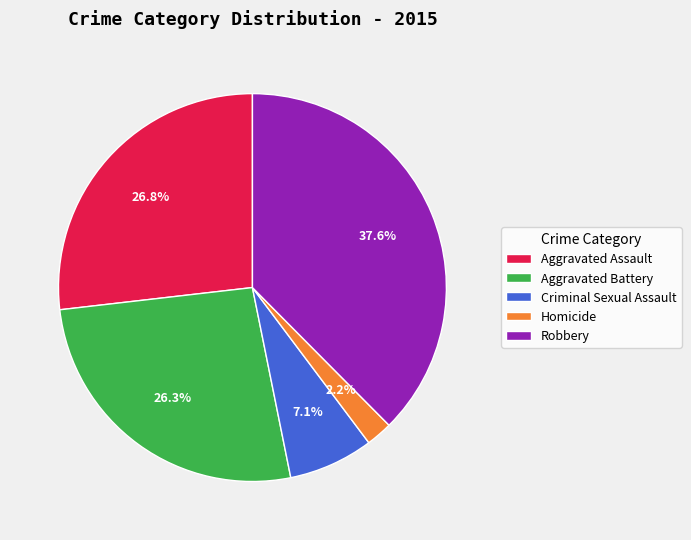

Which category has the biggest portion of the pie?

Robbery